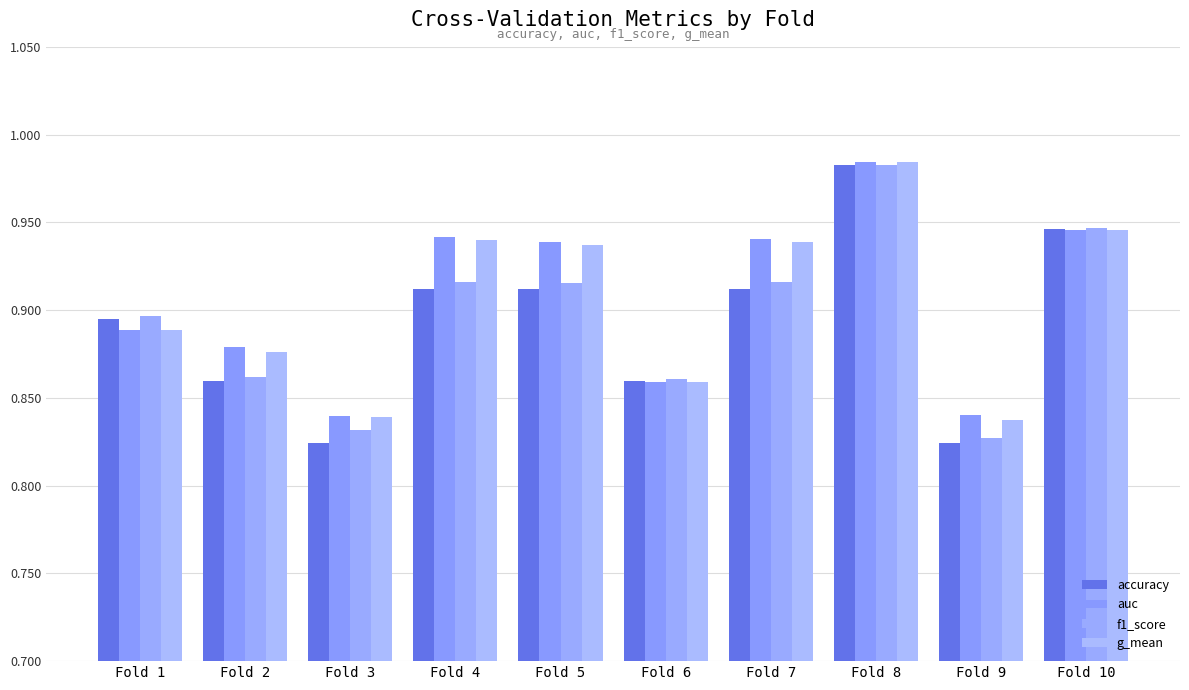

Does the chart contain stacked bars?

No